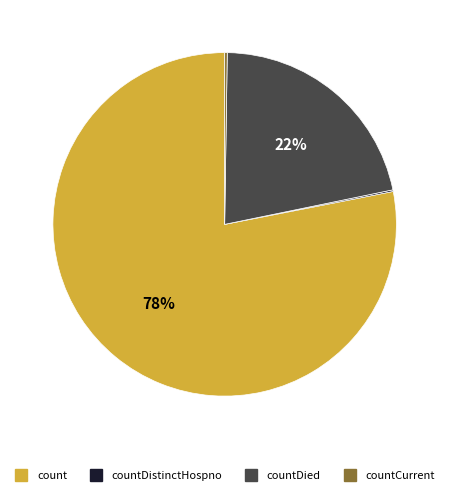

To the nearest percent, what is the difference between the largest and smallest slice percentages?

78%